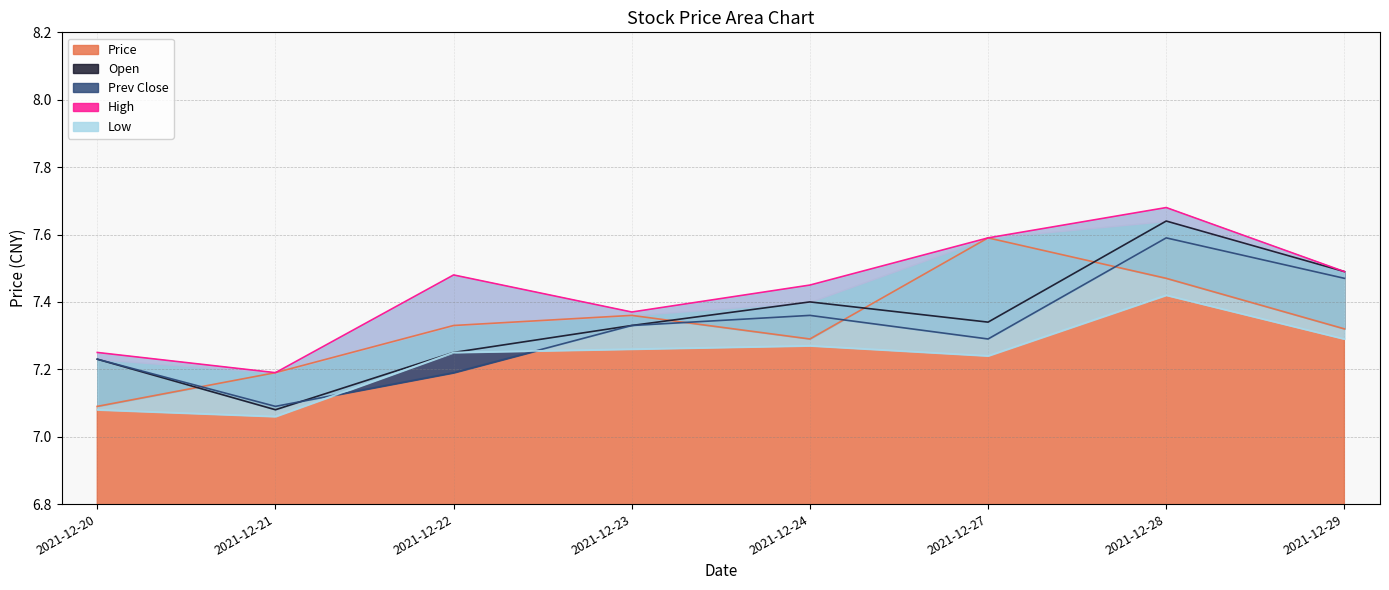

What is the difference between the highest and lowest values at 2021-12-24?

0.2